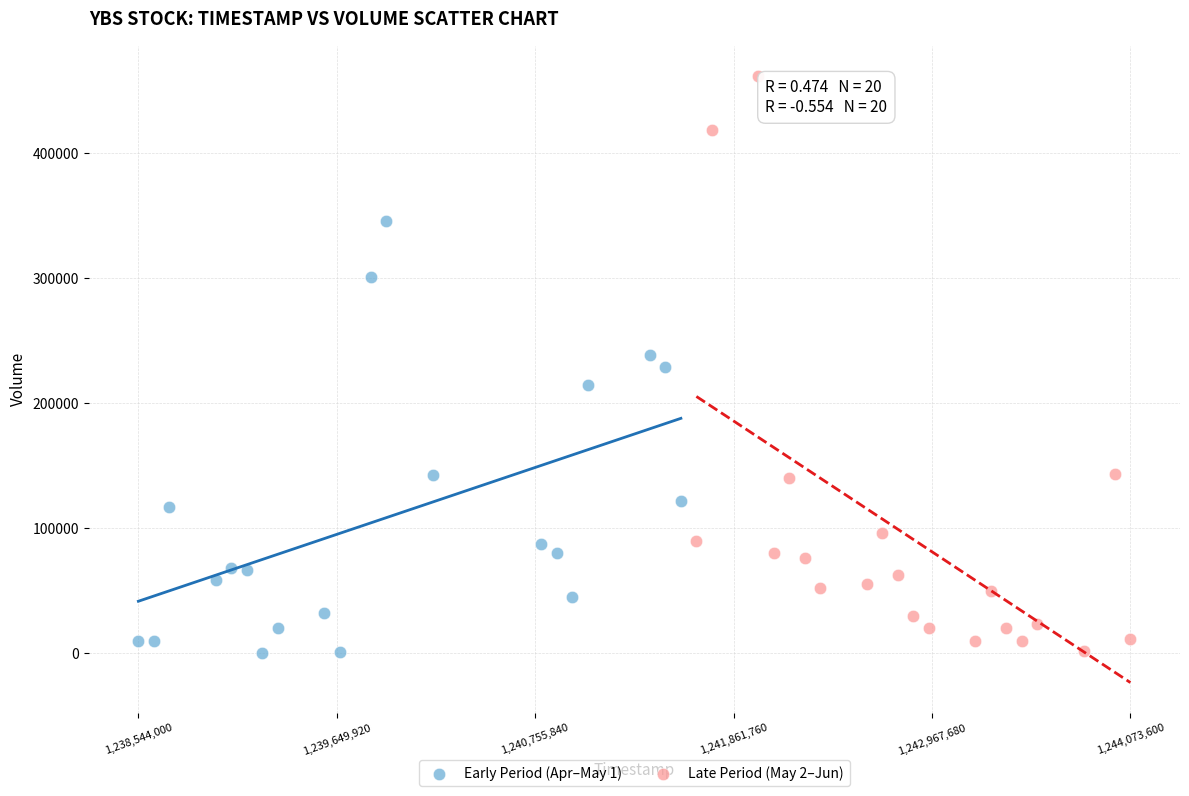

Which series reaches the maximum Y coordinate?

Late Period (May 2–Jun)